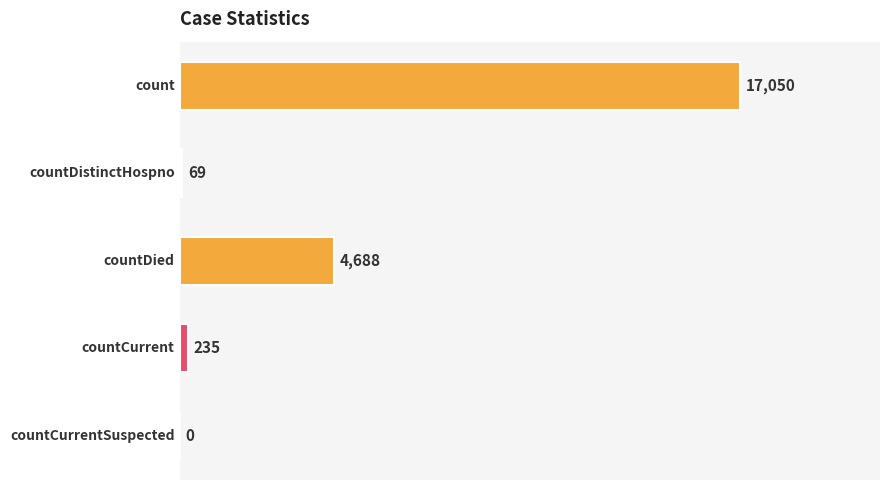

What is the sum of all values?

22042